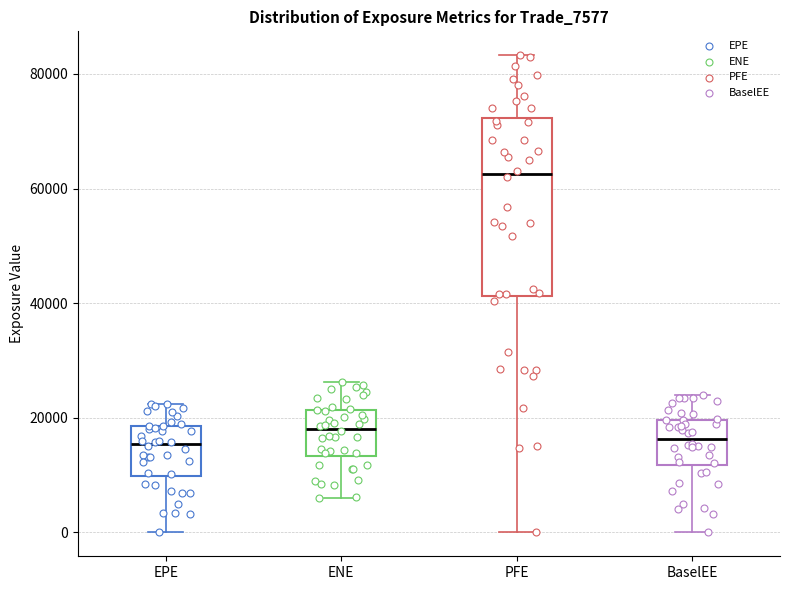

Reading left to right, read every box against the y-axis: the position of its median line, the range the box covers, and the ends of its whiskers. The values are not printed on the chart, so give them approximately, as read against the axis.

EPE: median 16000, box 10000 to 18000, whiskers 0 to 22000
ENE: median 18000, box 14000 to 22000, whiskers 6000 to 26000
PFE: median 62000, box 42000 to 72000, whiskers 0 to 84000
BaselEE: median 16000, box 12000 to 20000, whiskers 0 to 24000